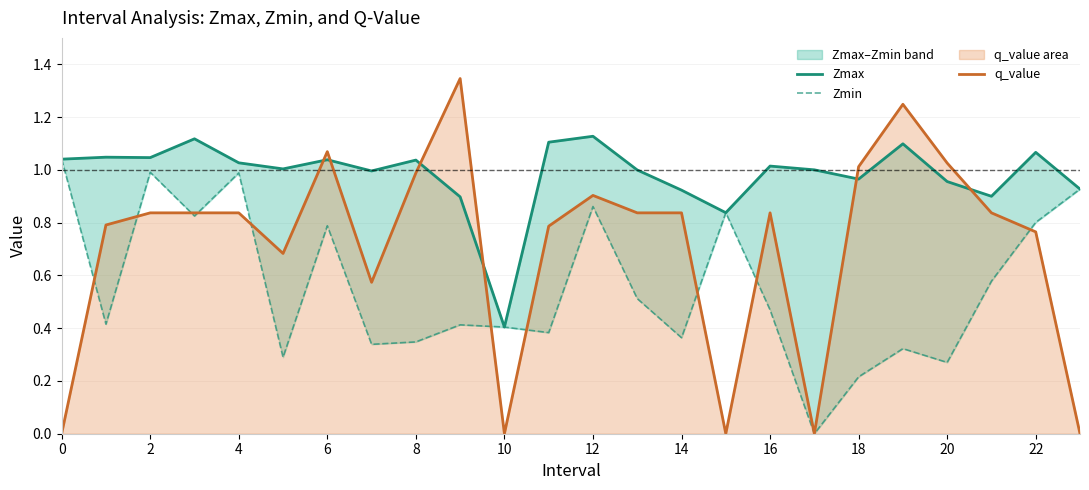

Is it true that q_value equals 1.0 at 8?

True